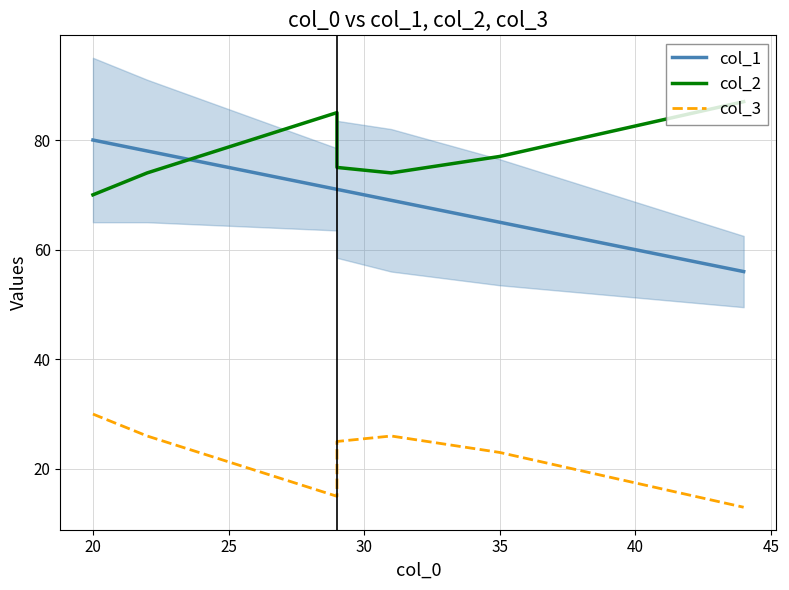

True or false: col_3 and col_2 intersect in this chart.

False